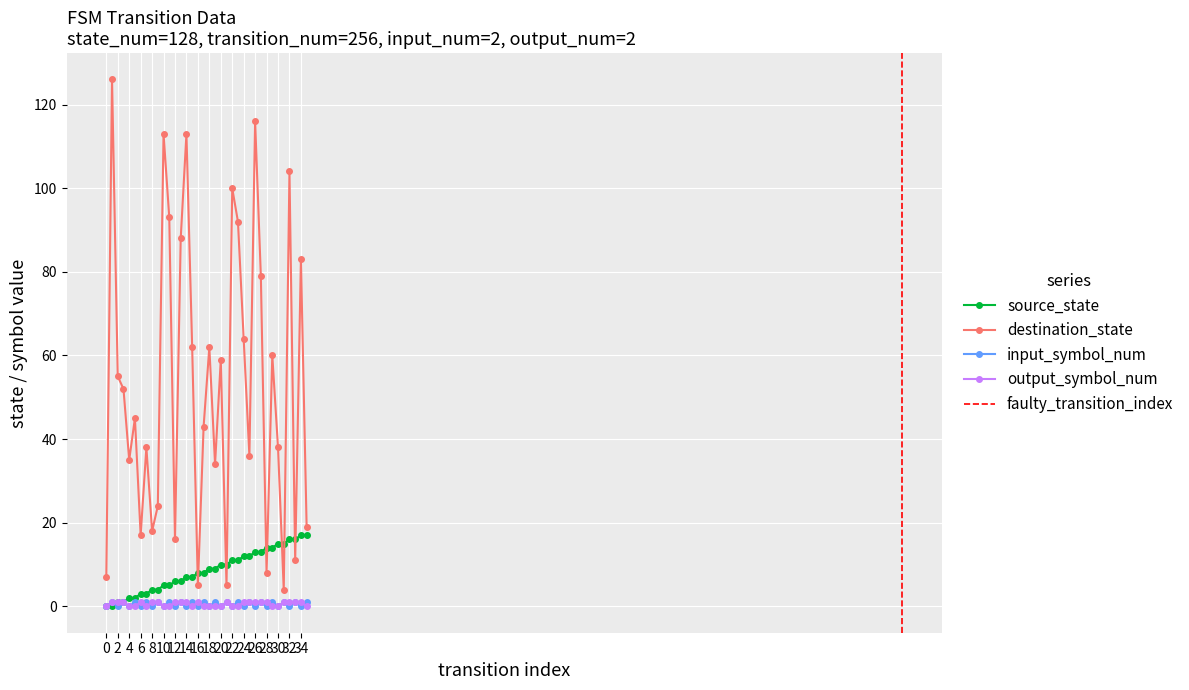

Is it true that source_state equals 8 at 0?

False